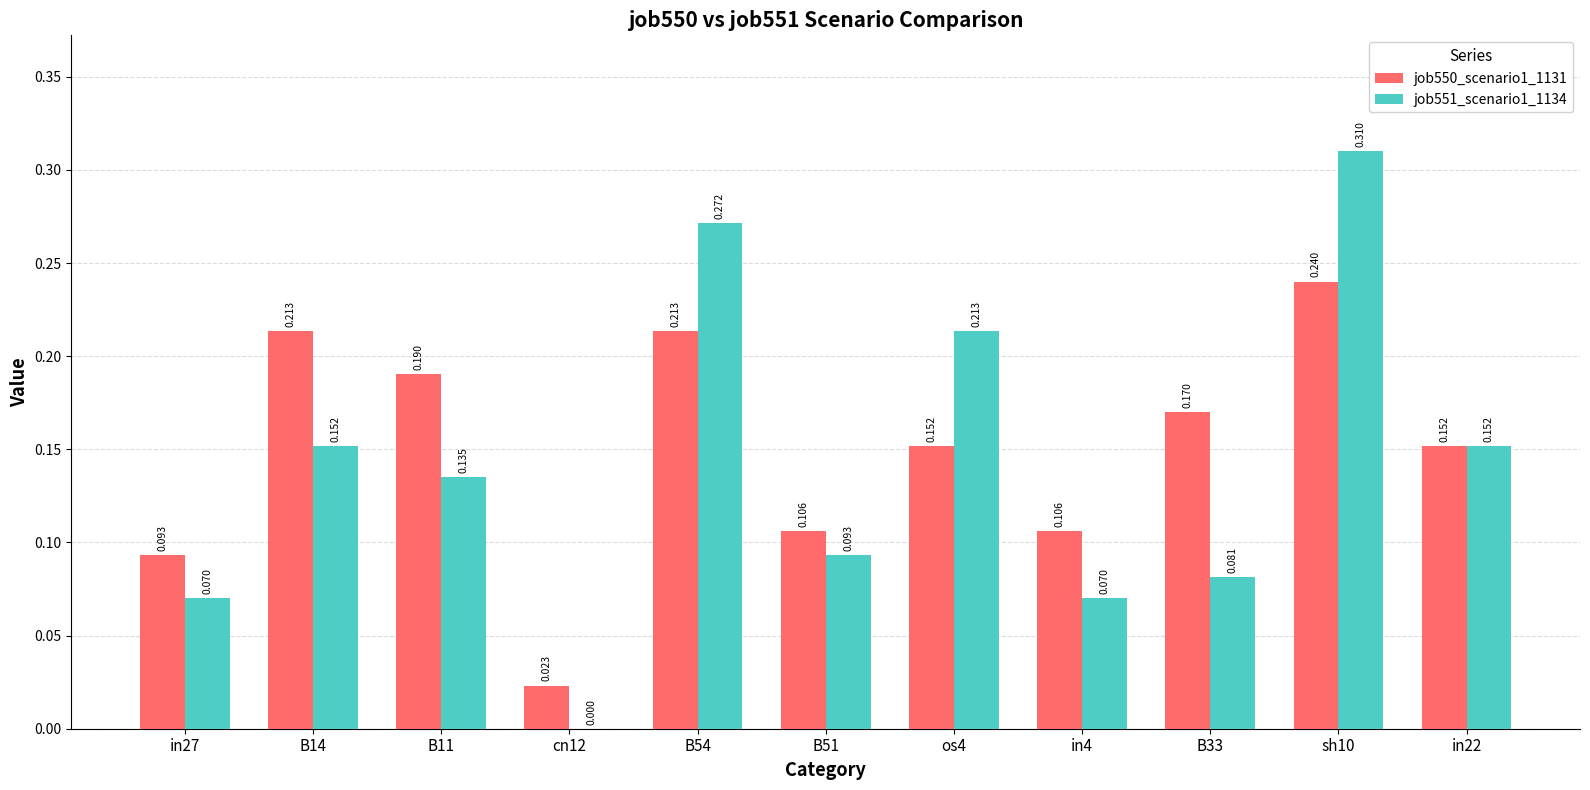

Is it true that job551_scenario1_1134 equals 0.0 at in27?

False